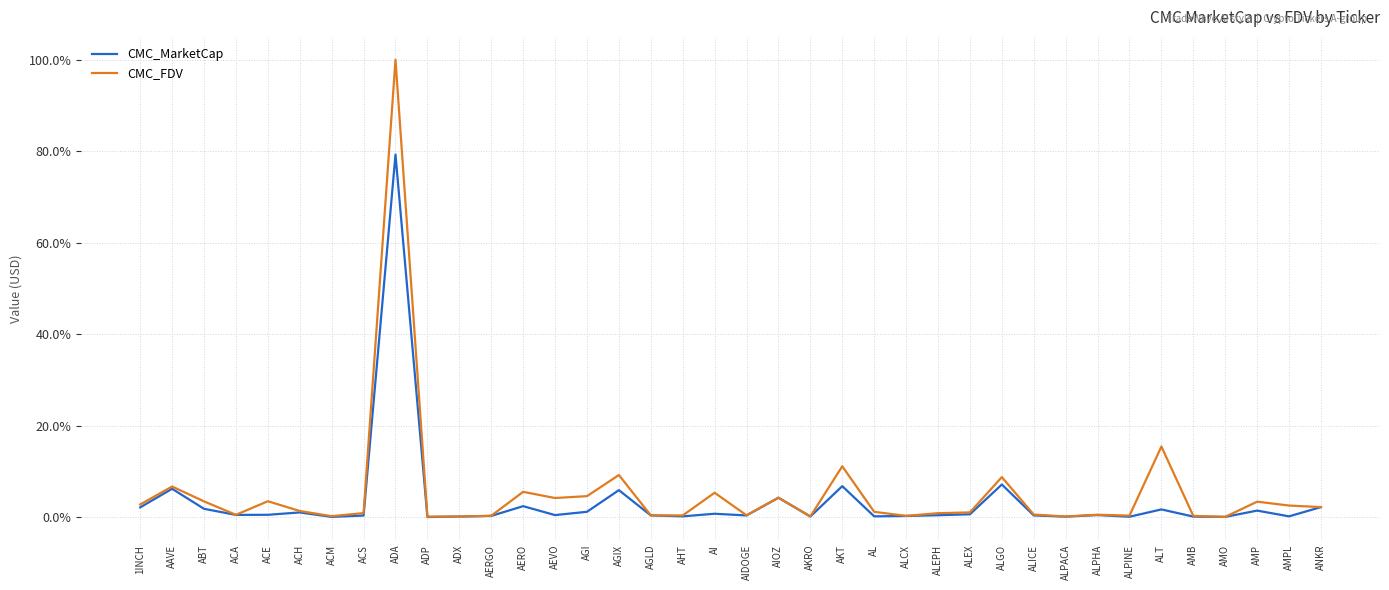

List the series in order of their peak value, lowest first.

CMC_MarketCap, CMC_FDV